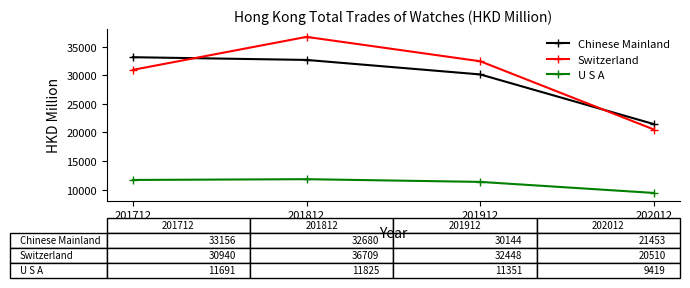

How many data points in Switzerland are above 32447?

2